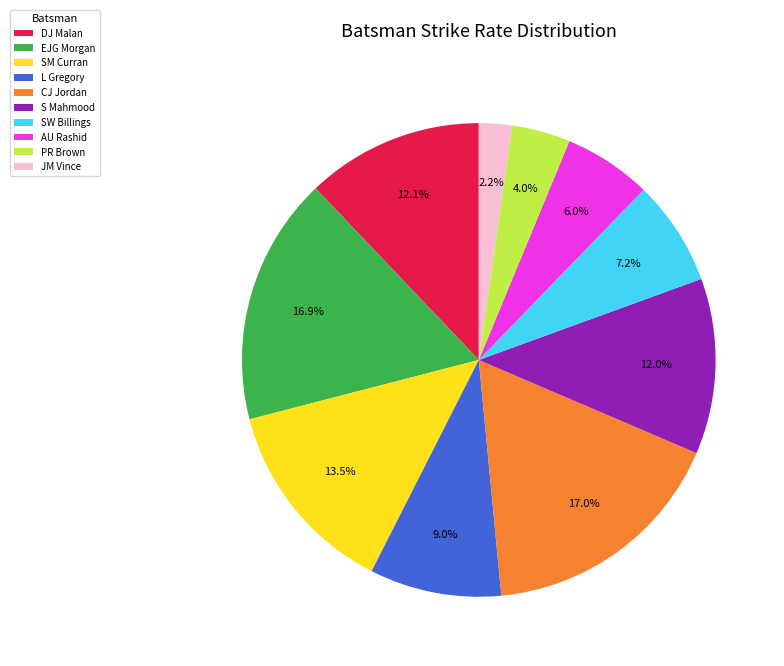

Is there any slice that represents more than half of the pie?

No